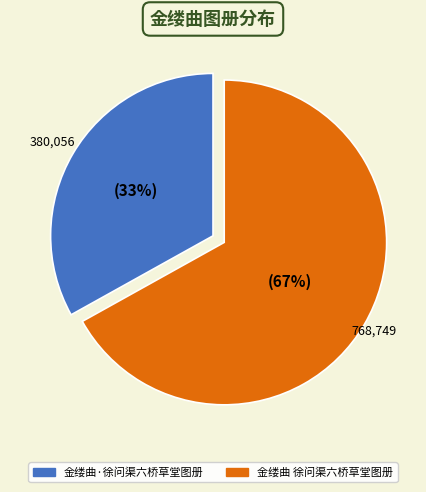

To the nearest percent, what percentage of the pie is 金缕曲 徐问渠六桥草堂图册?

67%